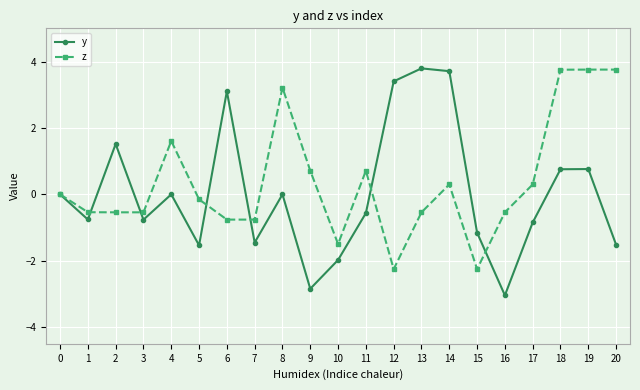

What is the value of the z point at the 6th from the left?

-0.2